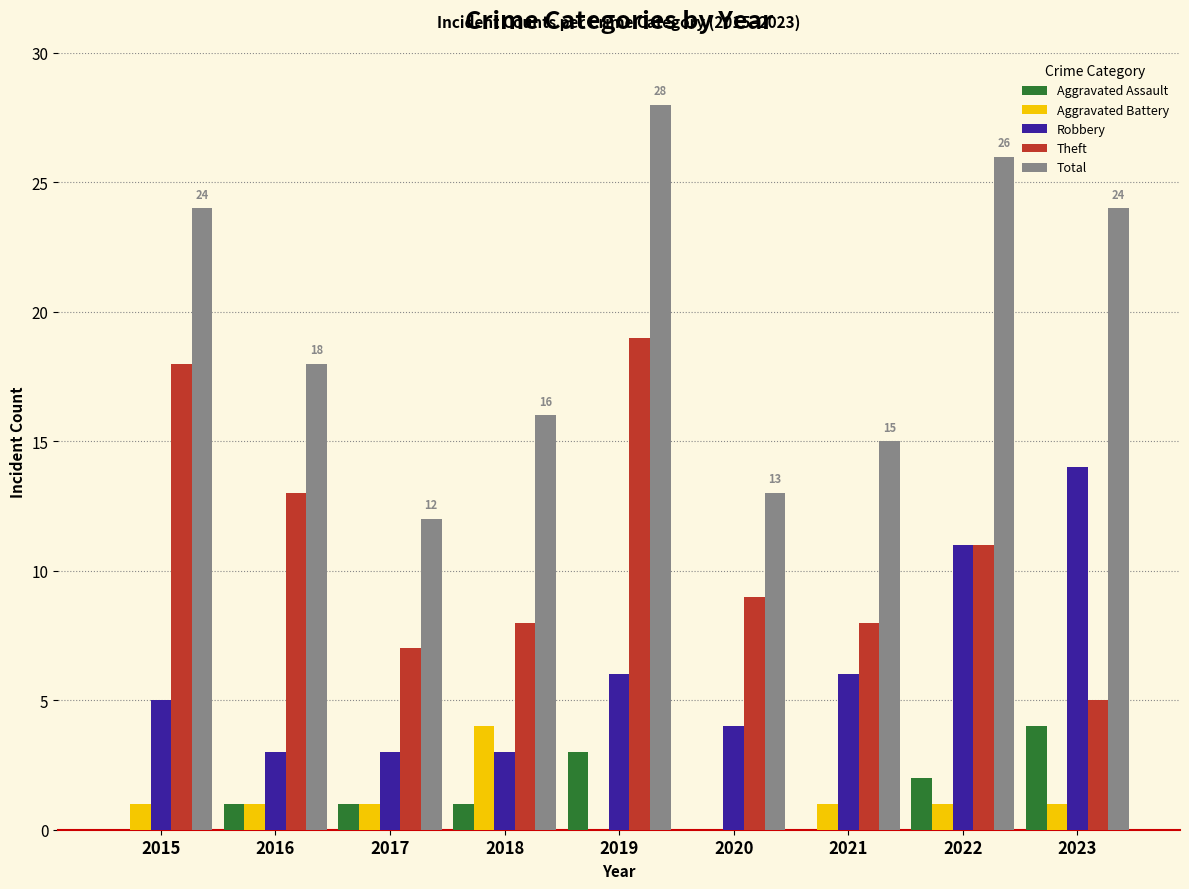

What are all the series names shown in the legend?

Aggravated Assault, Aggravated Battery, Robbery, Theft, Total